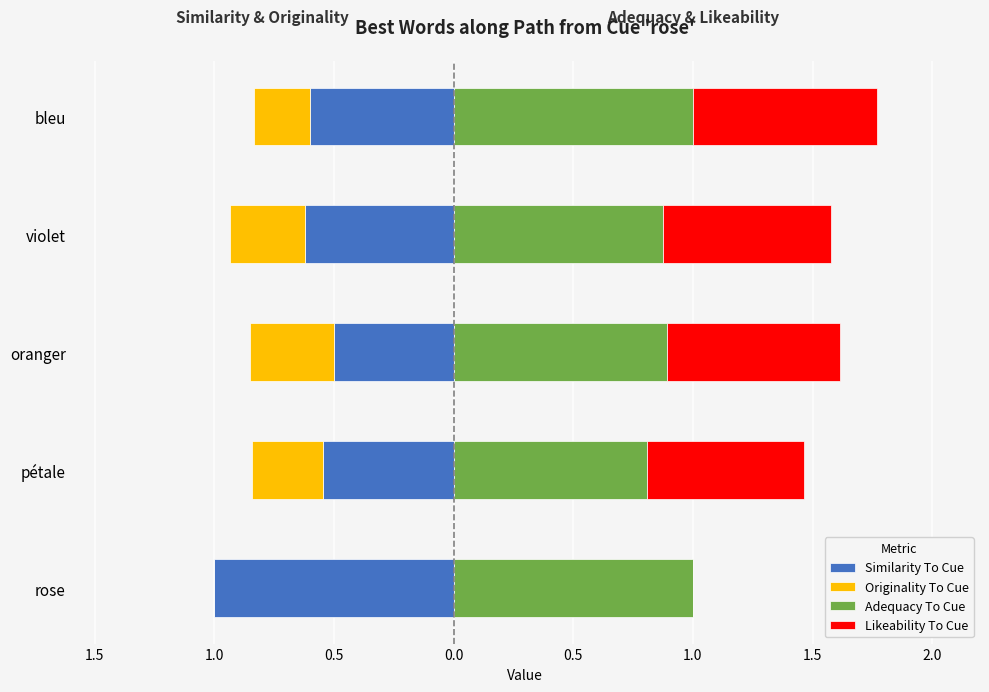

What is the difference between the highest and lowest values at oranger?

1.4